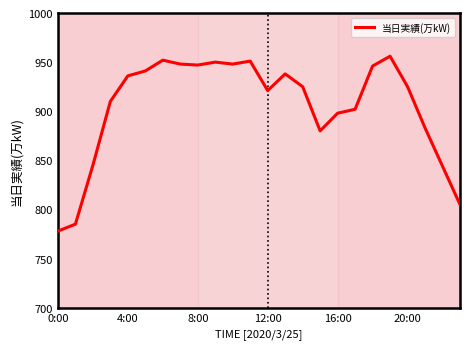

What is the difference between the maximum and minimum values?

178